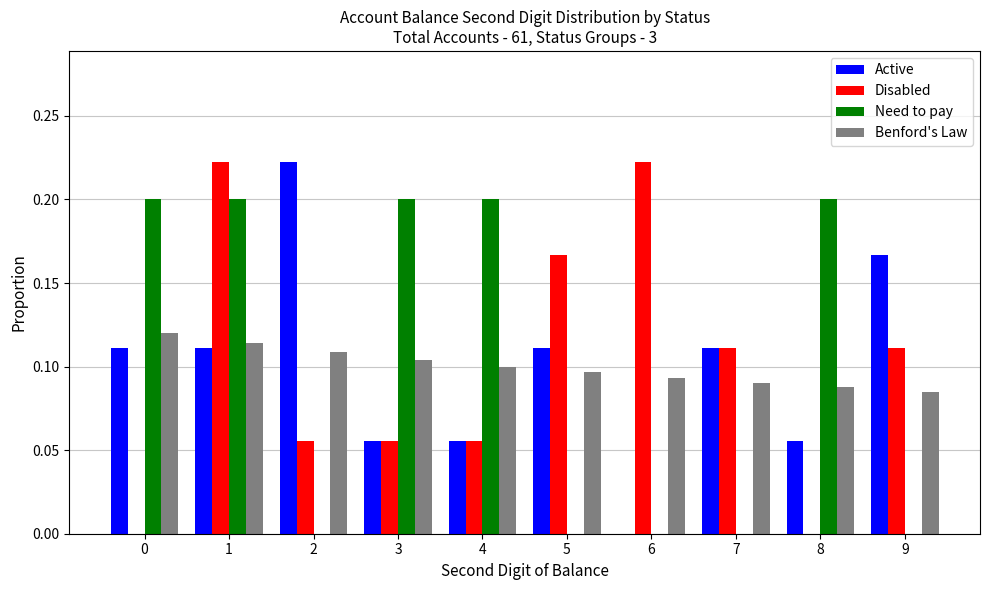

Is the value of Active at 4 greater than the value of Benford's Law at 4?

No